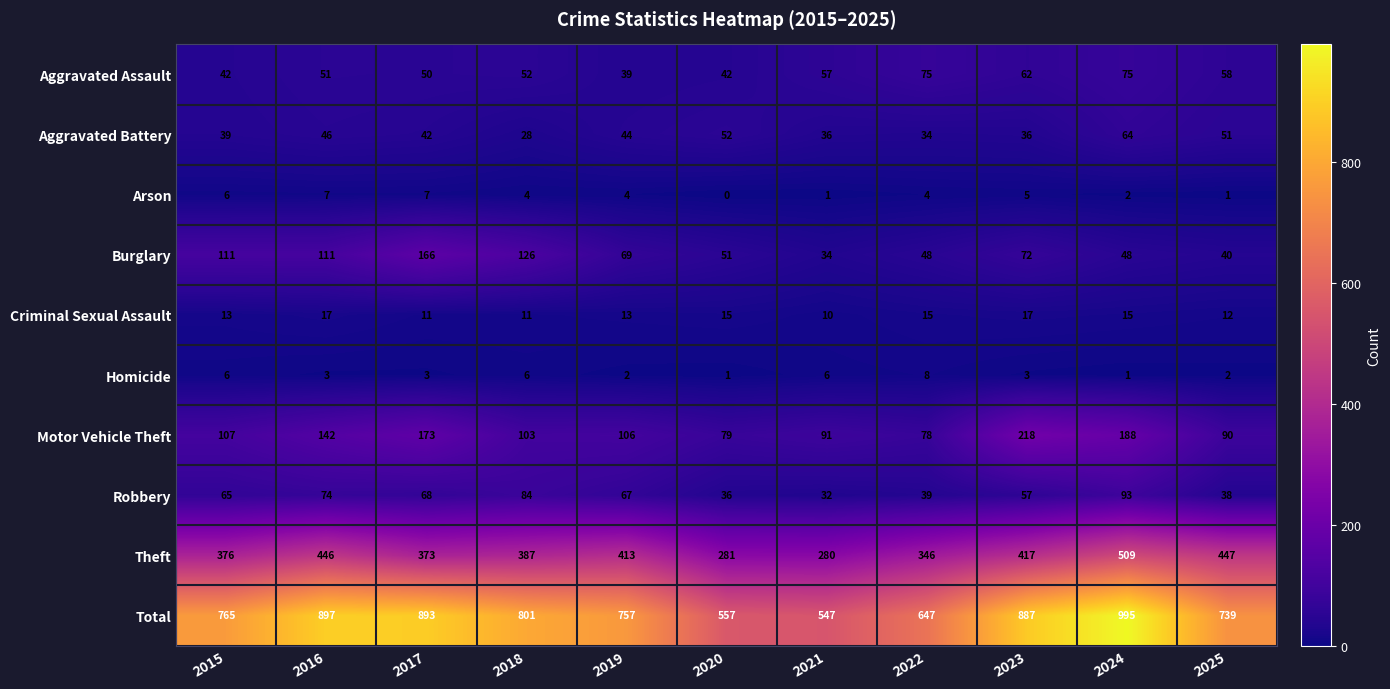

At how many categories does at least one series exceed 103?

11